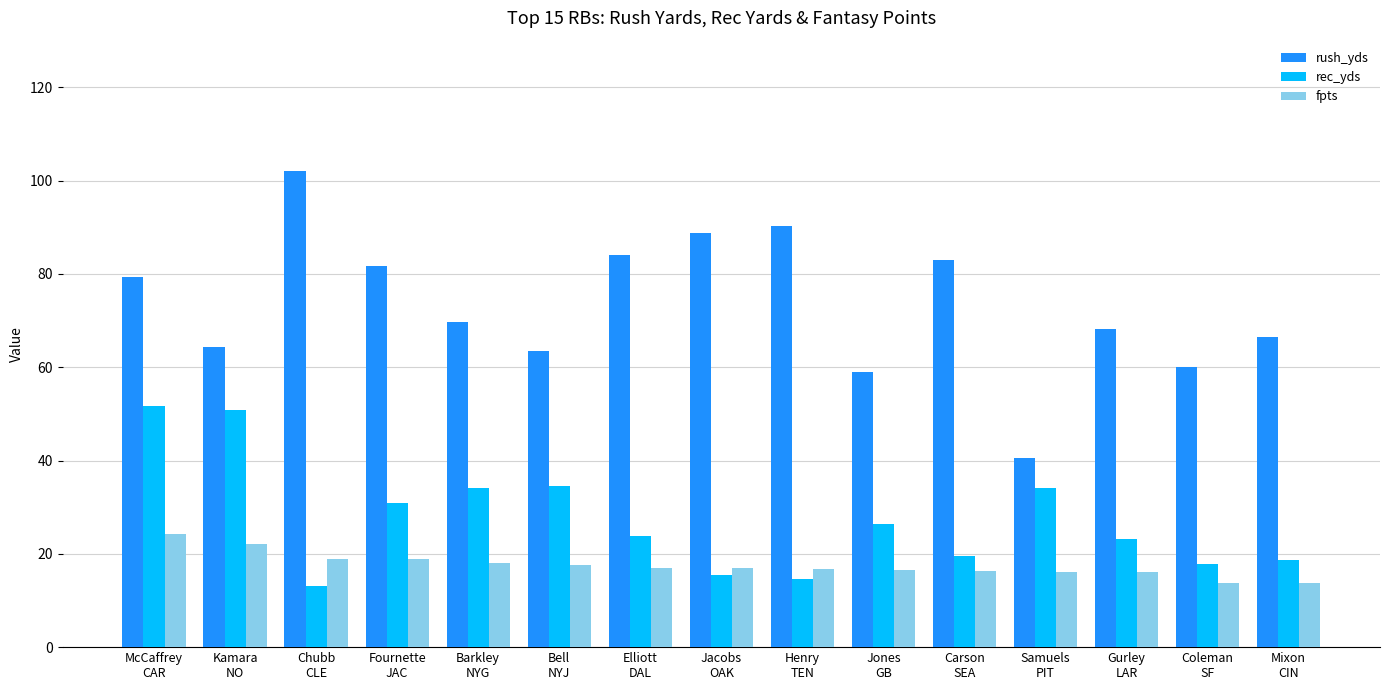

What is the greatest value displayed?

102.1